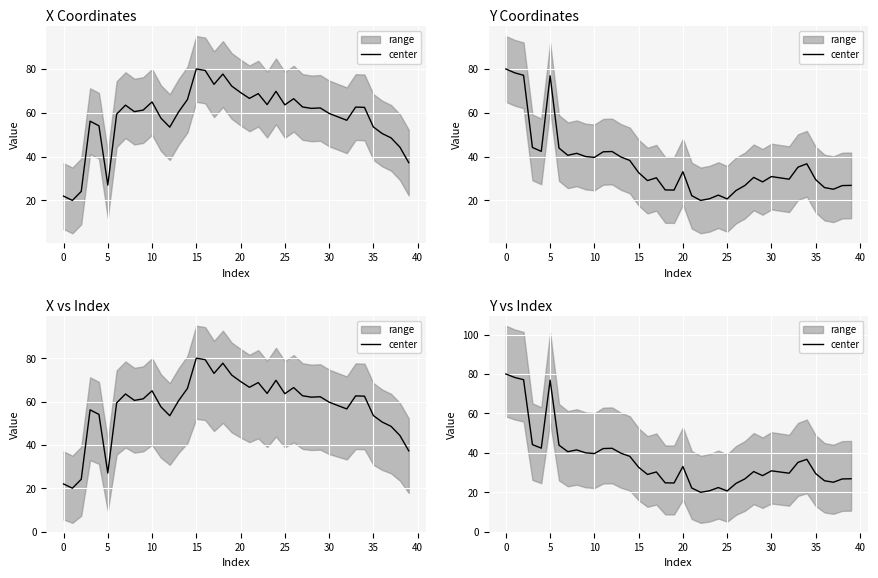

What is the value of the 15th point from the left?

38.2